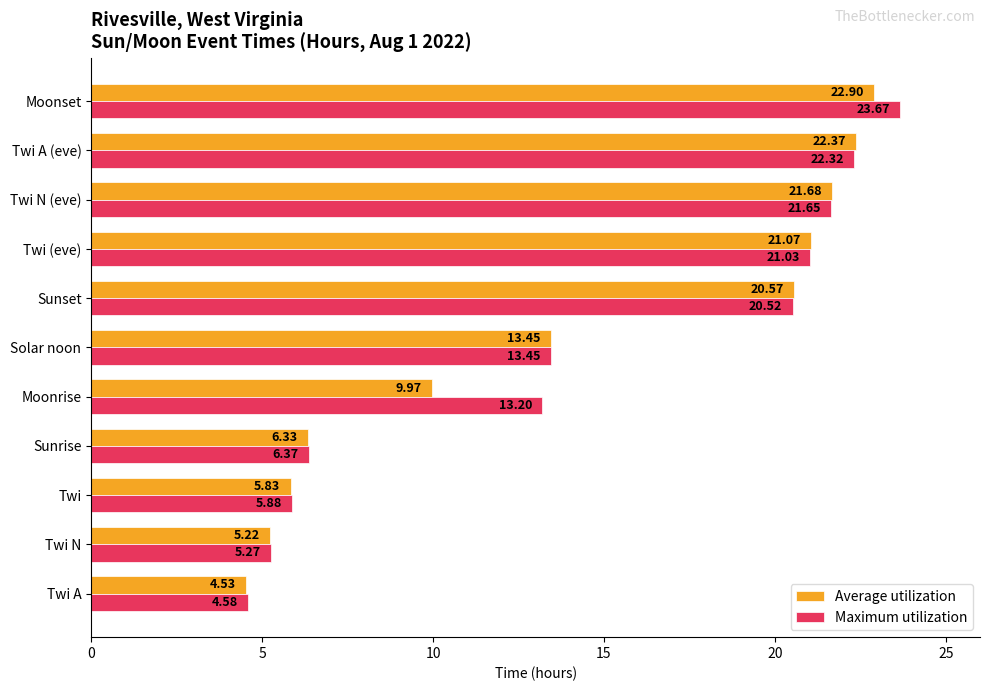

Which series has the largest range (max minus min)?

Maximum utilization